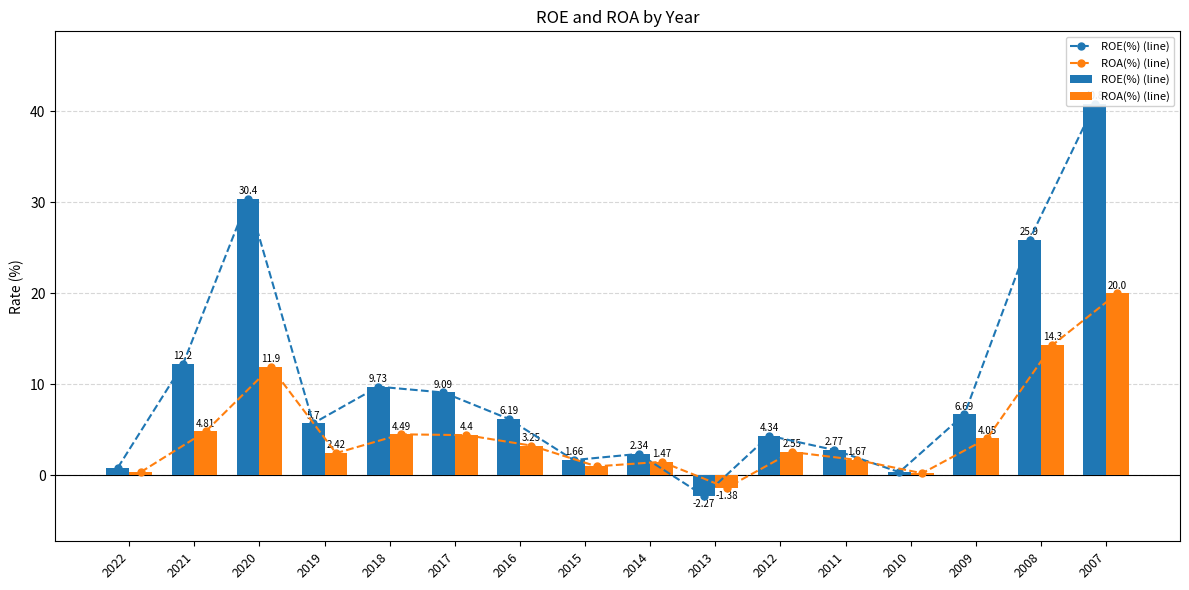

What is the total value across all series at 2007?

121.6